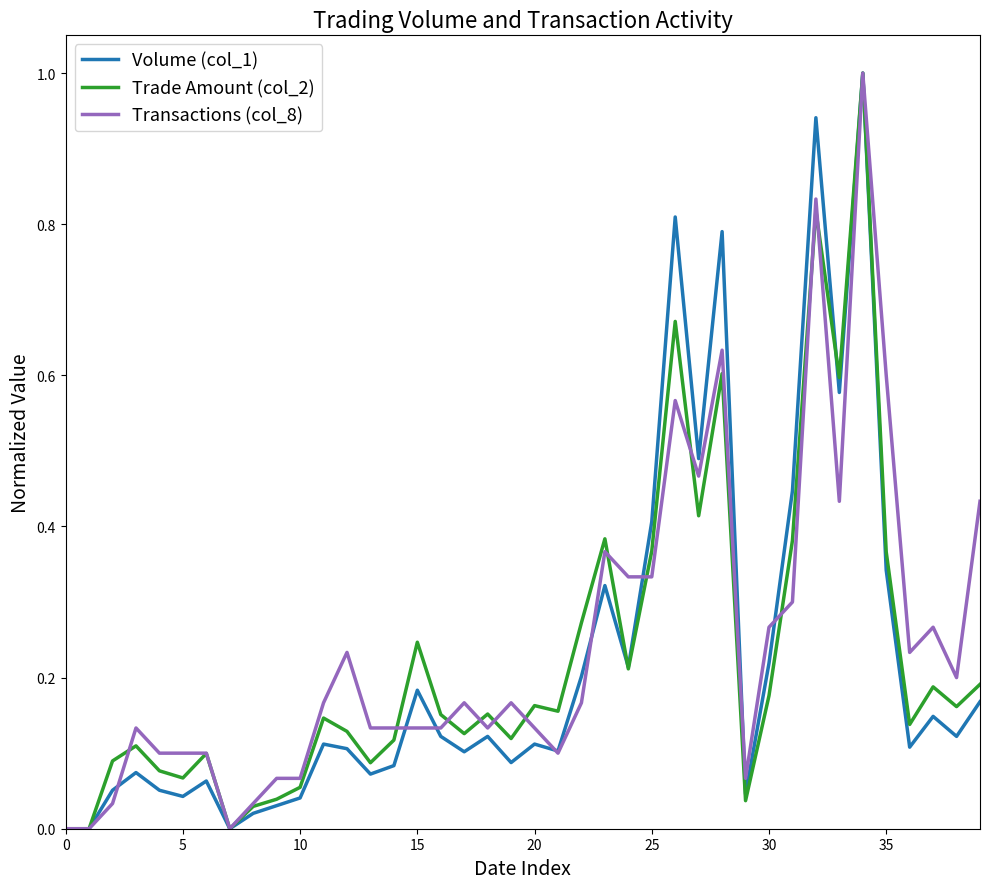

What is the difference between the maximum and second lowest values in the Transactions (col_8) series?

1.0